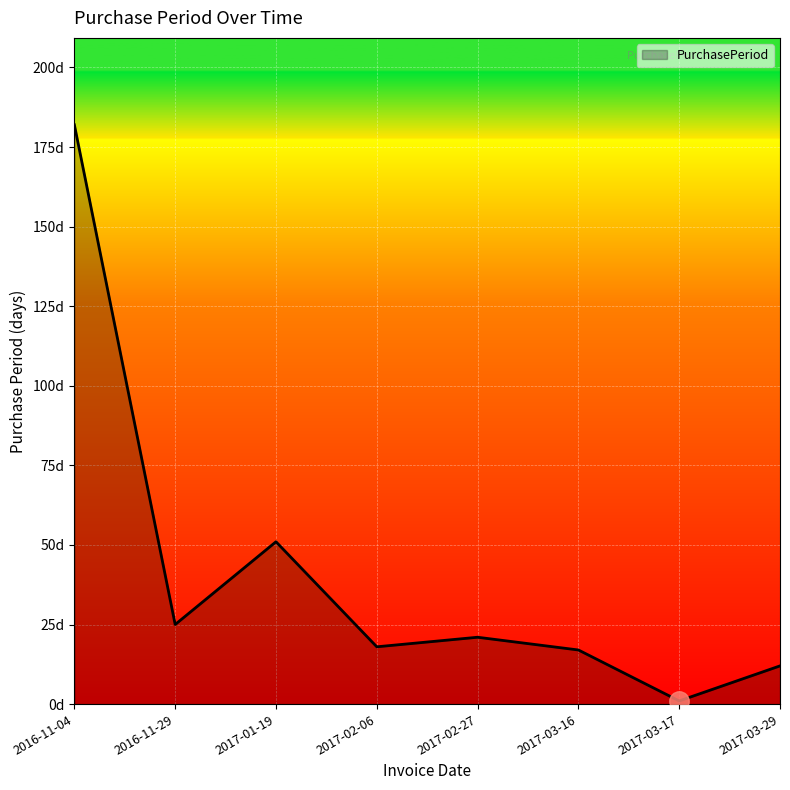

List the labels in order of value, smallest first.

2017-03-17, 2017-03-29, 2017-03-16, 2017-02-06, 2017-02-27, 2016-11-29, 2017-01-19, 2016-11-04